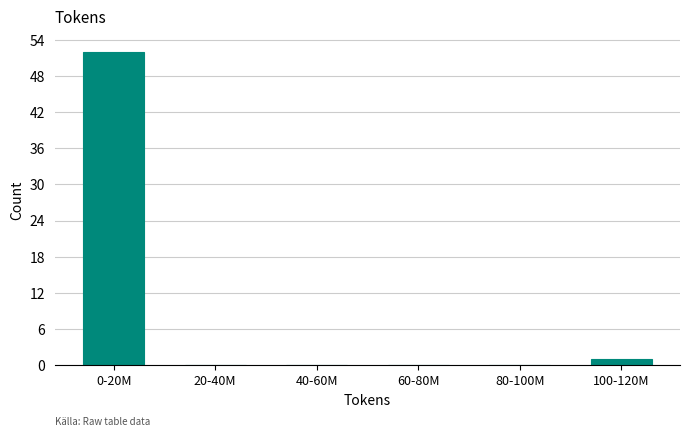

Reading left to right, extract all data points from this chart.

0-20M=52	20-40M=0	40-60M=0	60-80M=0	80-100M=0	100-120M=1